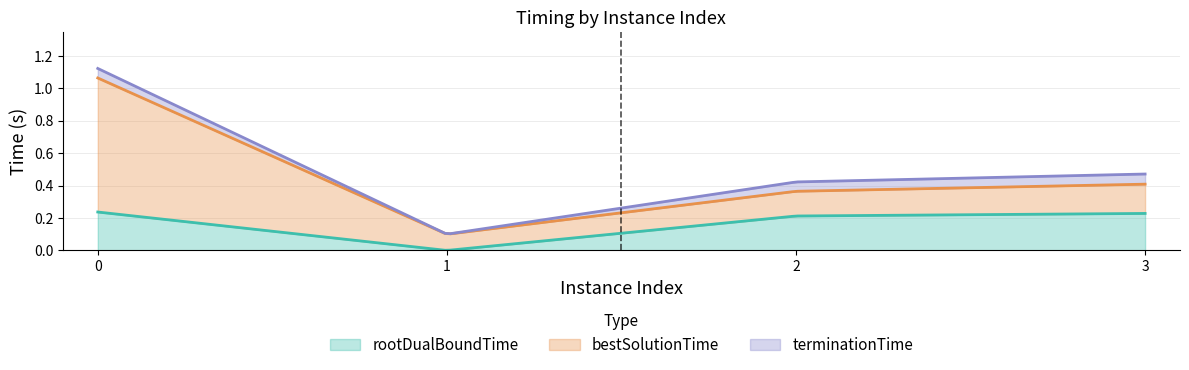

Where is bestSolutionTime nearest to the value 0?

1